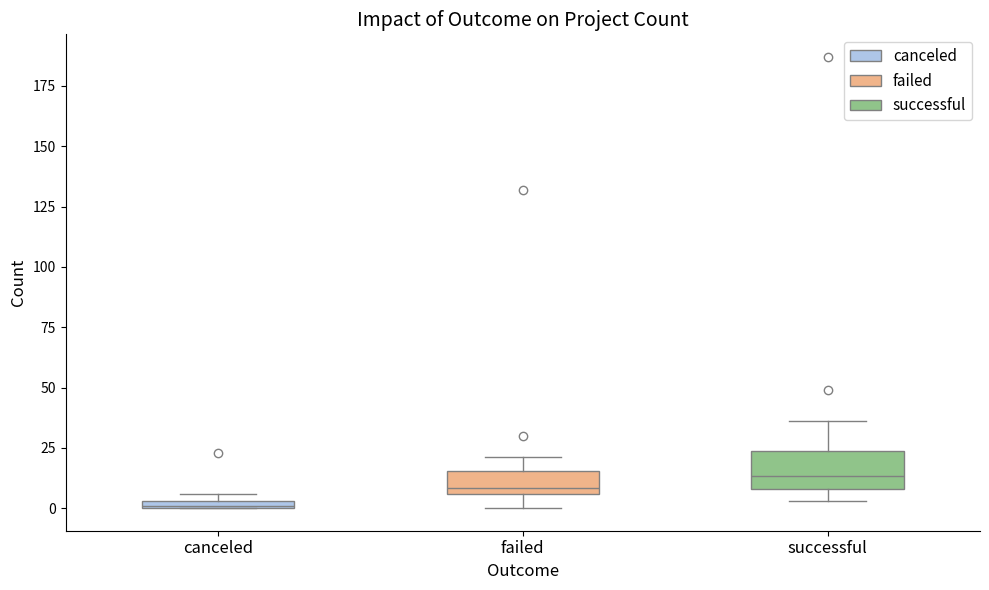

Comparing the boxes themselves (not the whiskers), which one is the tallest?

successful